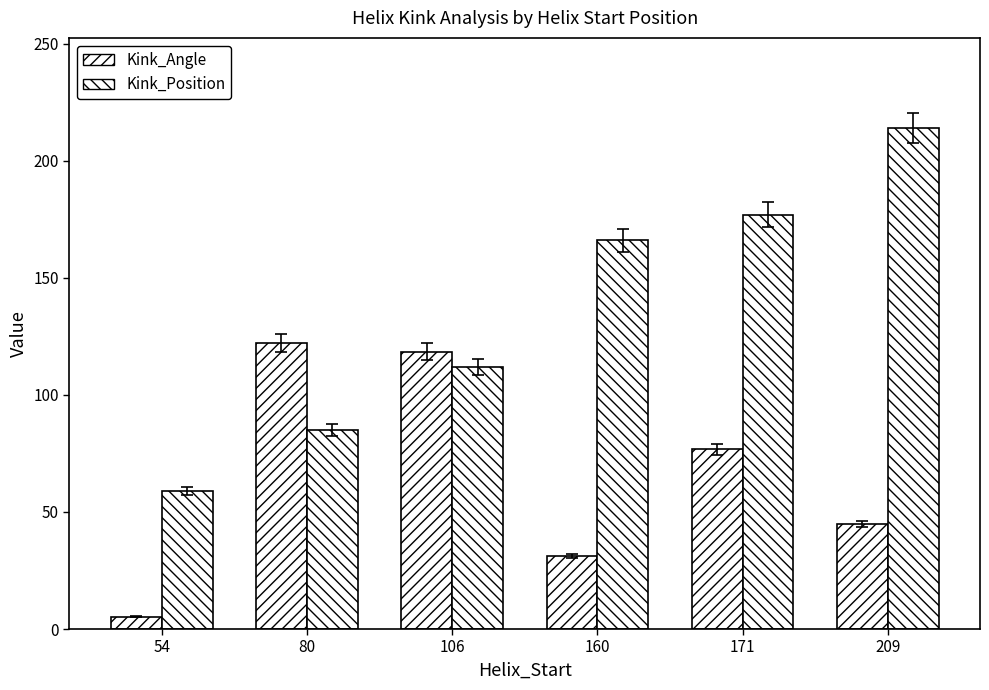

Where is Kink_Position nearest to the value 136?

106